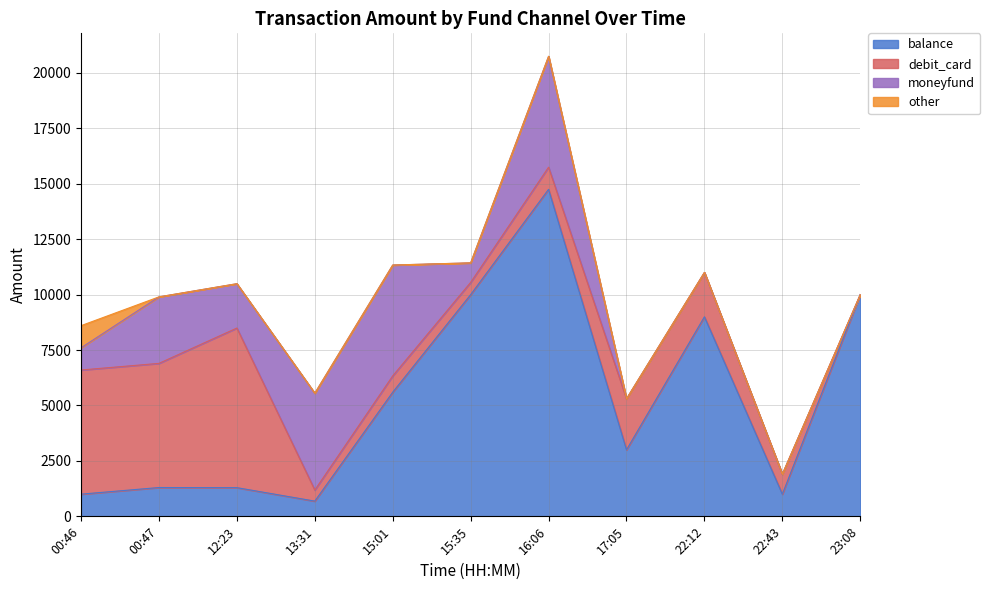

Is the value of moneyfund at 13:31 greater than the value of balance at 16:06?

No